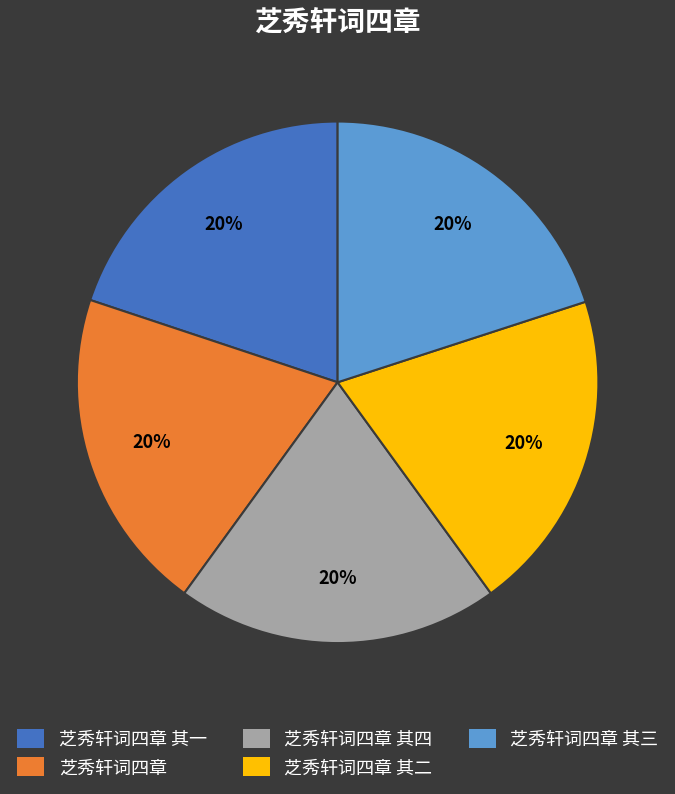

How many slices are in this pie chart?

5